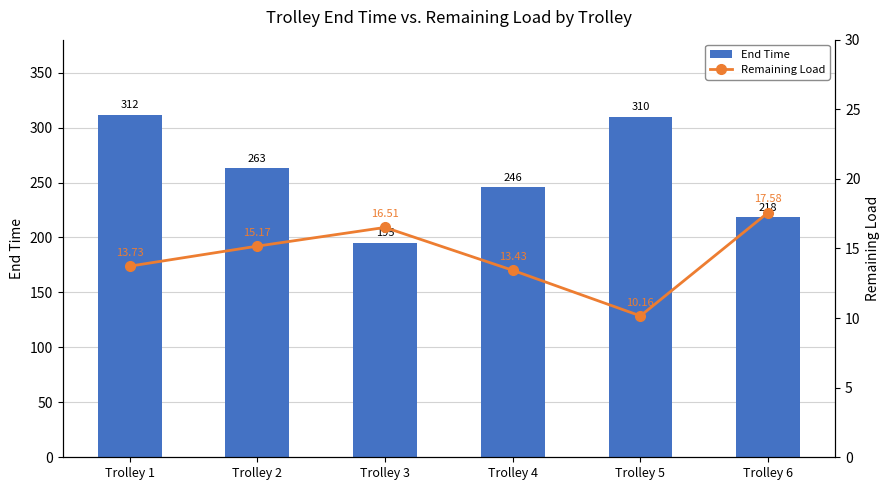

What are all the series names shown in the legend?

End Time, Remaining Load